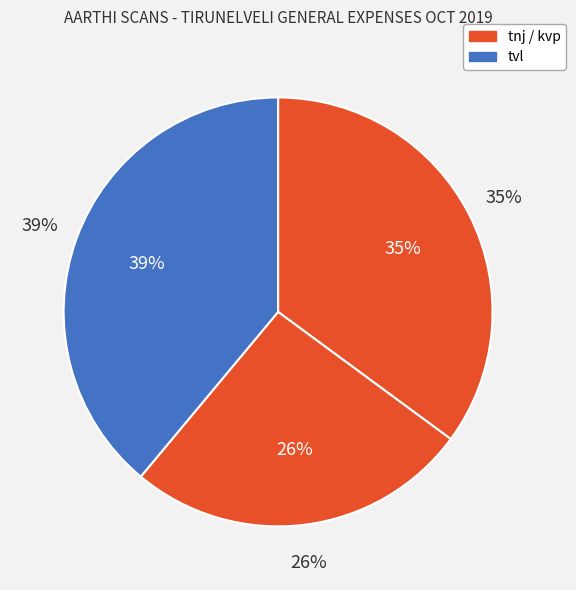

Is there any slice that represents more than half of the pie?

No